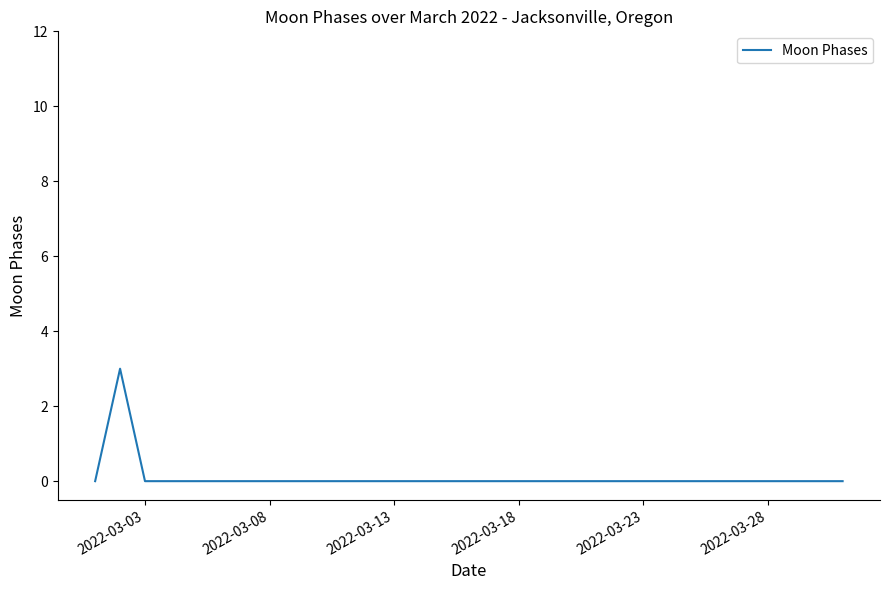

Count the number of data series in this chart.

1